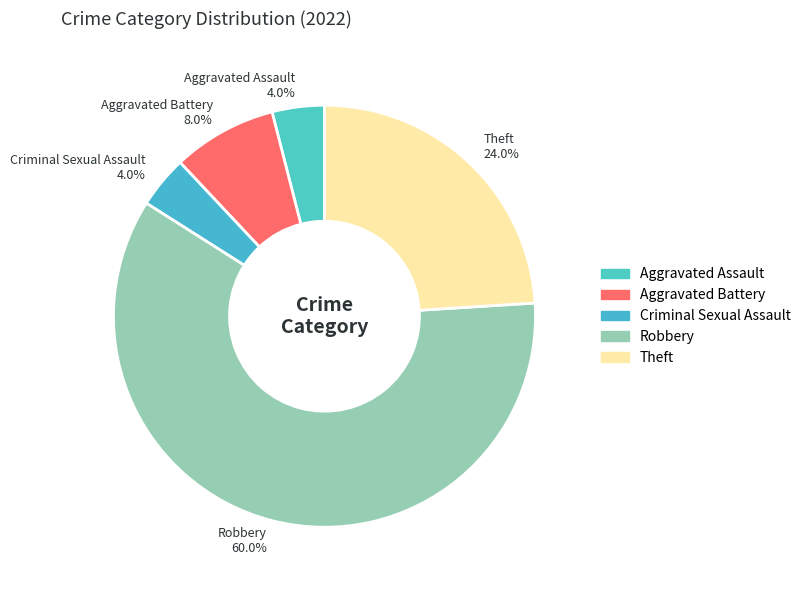

What is the total percentage of Theft and Robbery?

84.0%